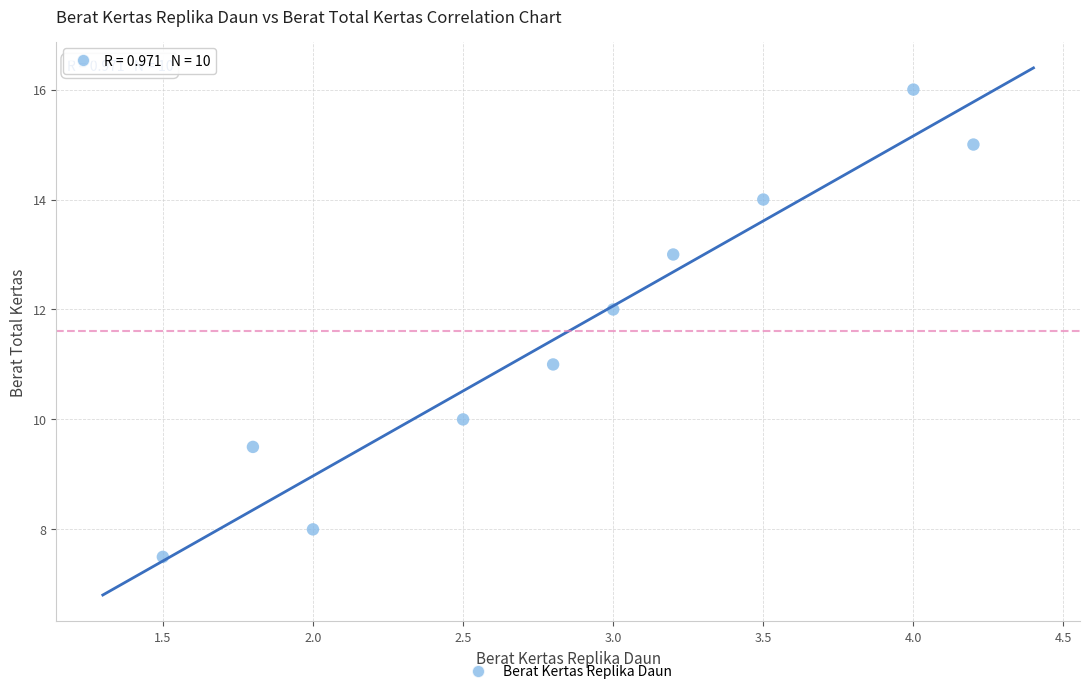

What is the range of X values (max minus min)?

2.7